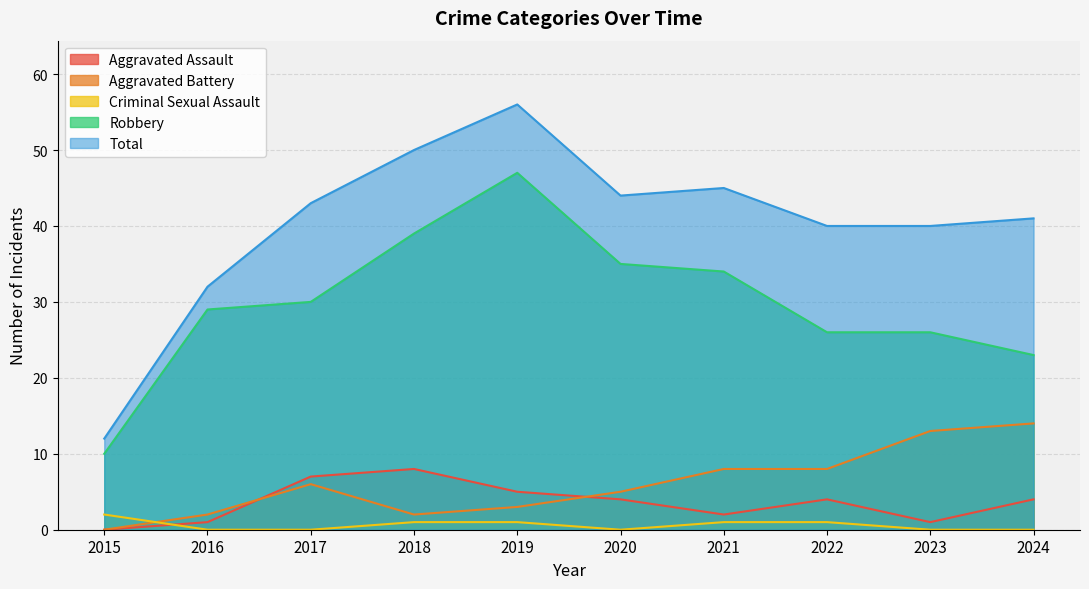

What is the greatest value displayed?

56